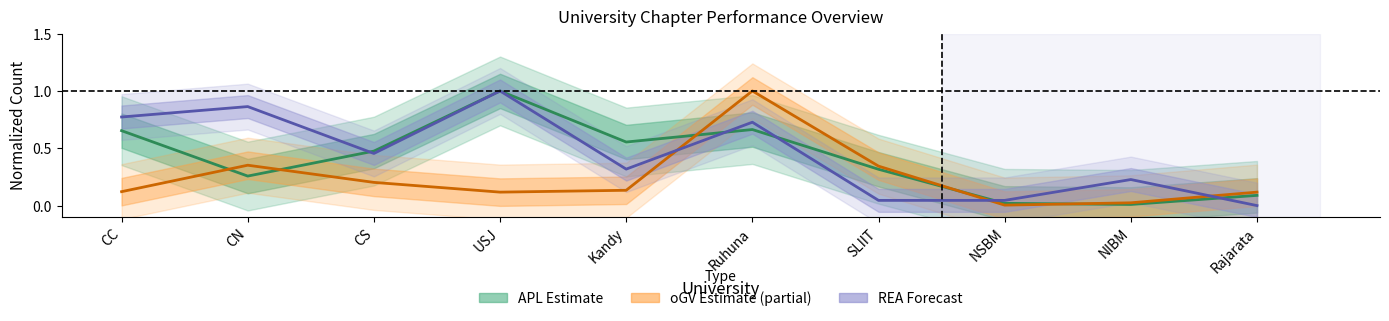

At which category does REA reach its first local valley?

CS